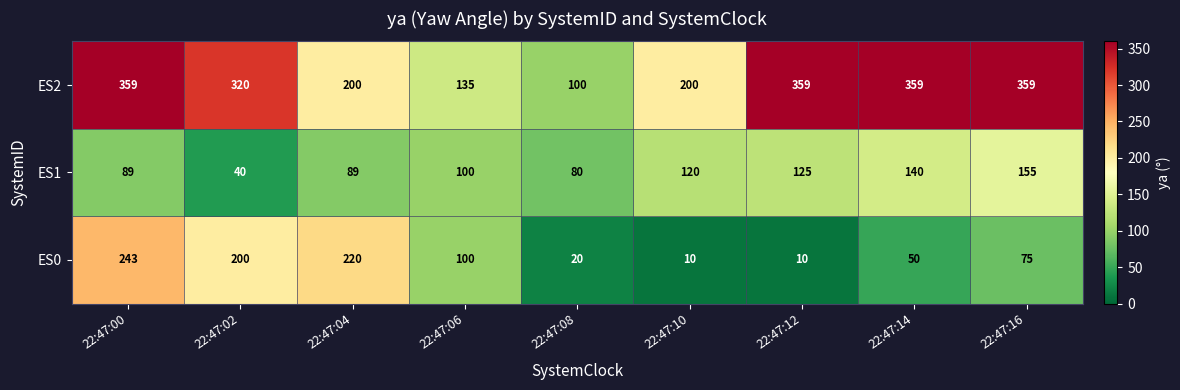

At which label does ES0 first exceed 75?

22:47:00